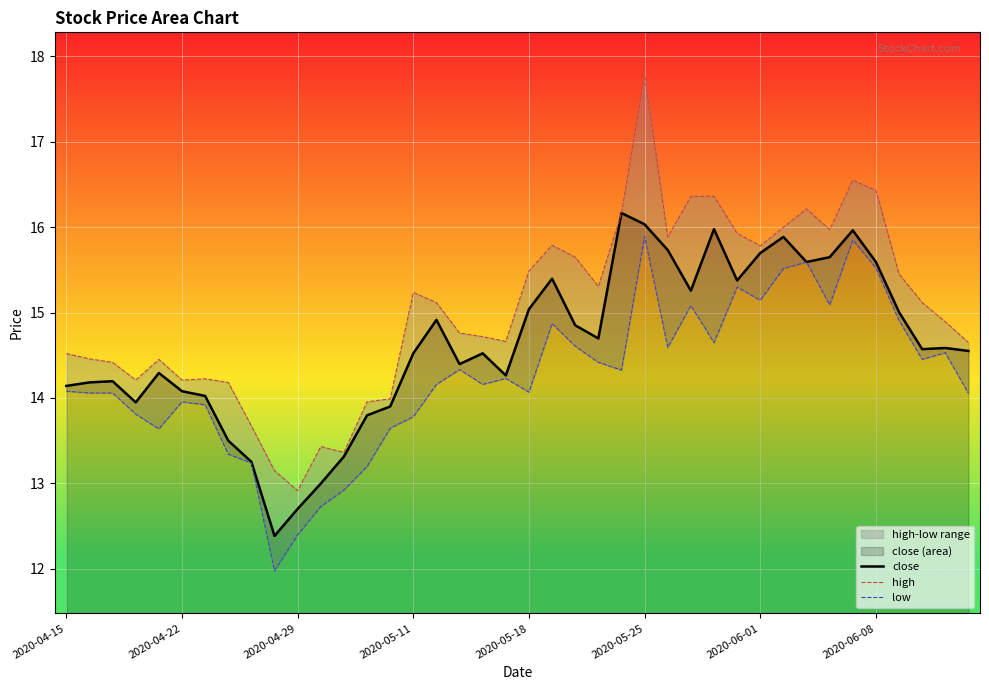

What is the highest value of the close series?

16.2